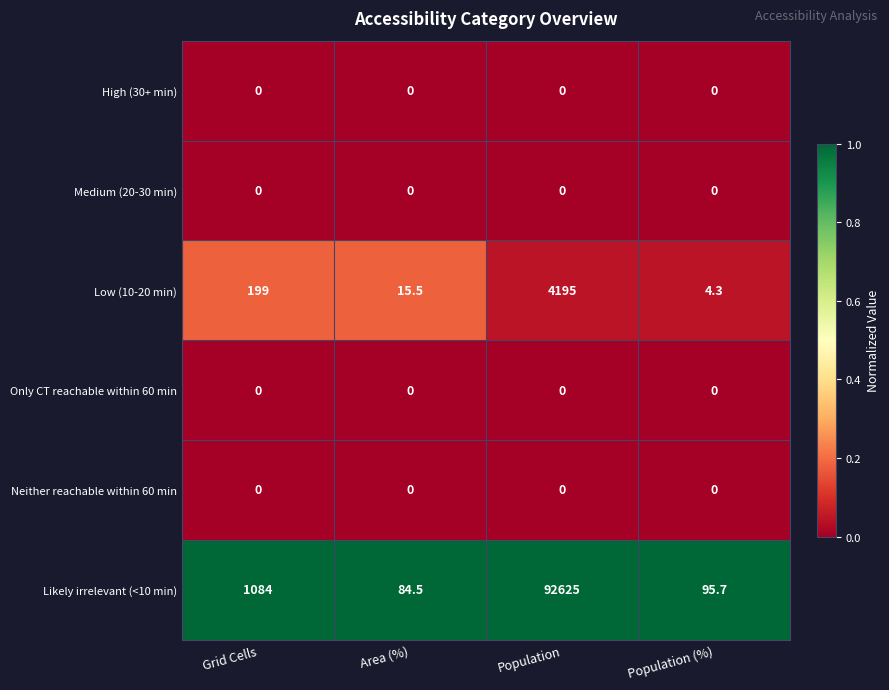

Which series has the largest total across all categories?

Likely irrelevant (<10 min)